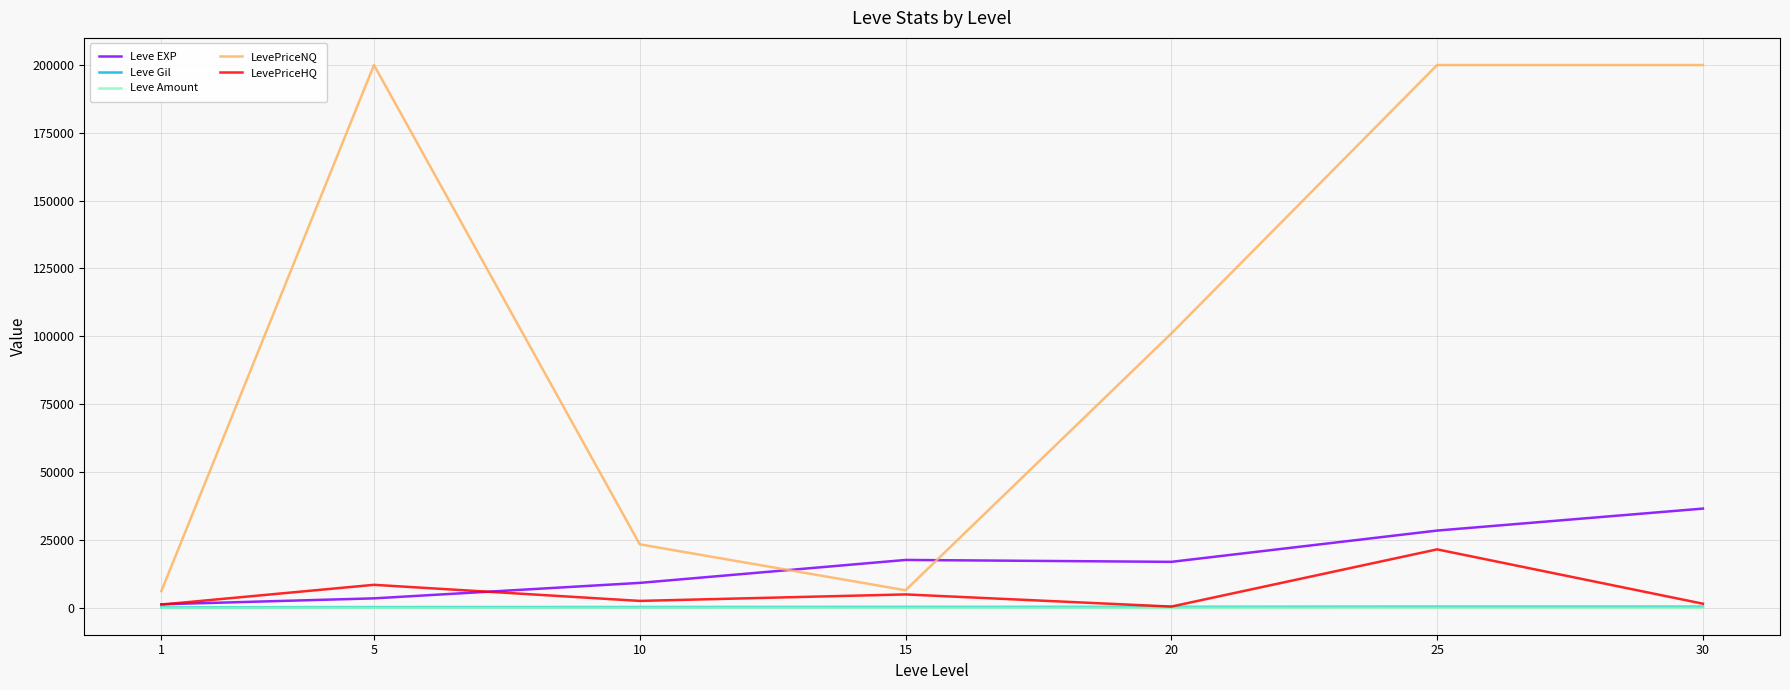

At which category does Leve EXP reach its first local peak?

15